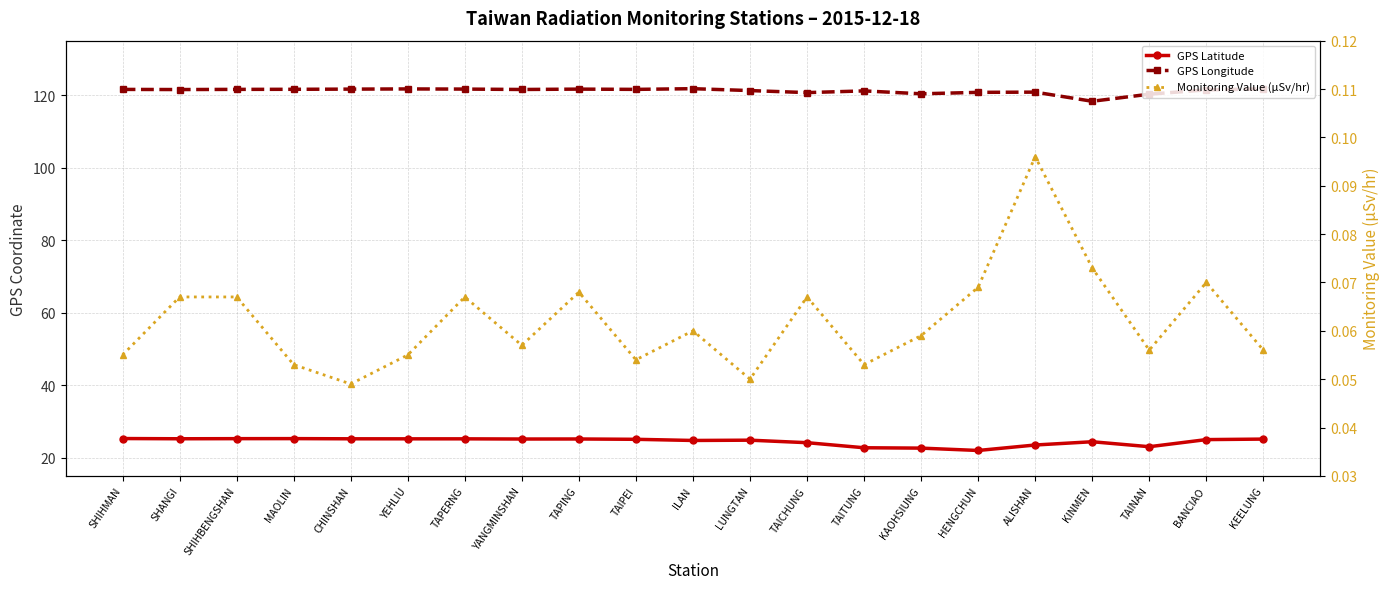

Between TAPERNG and TAPING, which series saw the biggest shift?

GPS Latitude